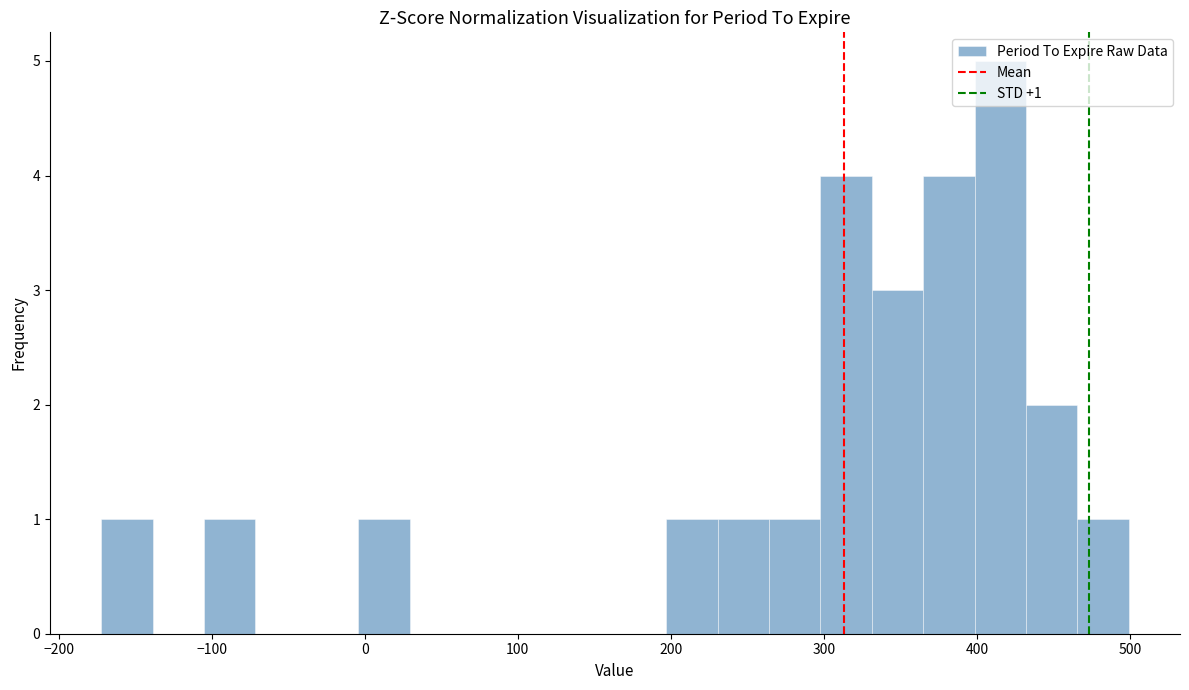

Around what value on the x-axis is the tallest bar? Give the approximate position of its centre, as read against the axis.

420